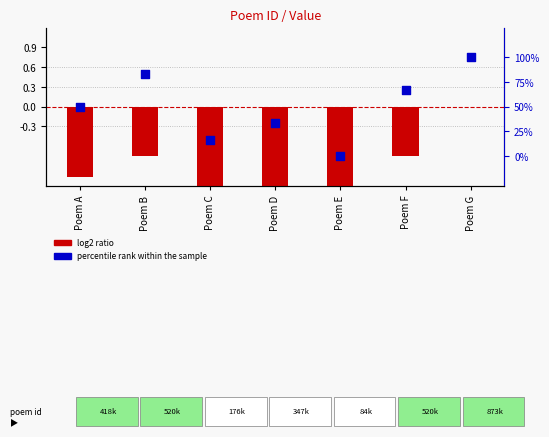

Which series has the largest Y range (max minus min)?

percentile rank within the sample